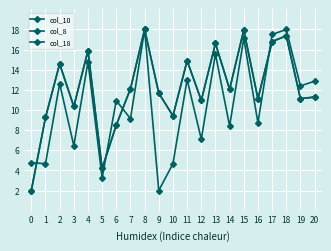

The value of col_18 at 17 is 29.8. True or false?

False